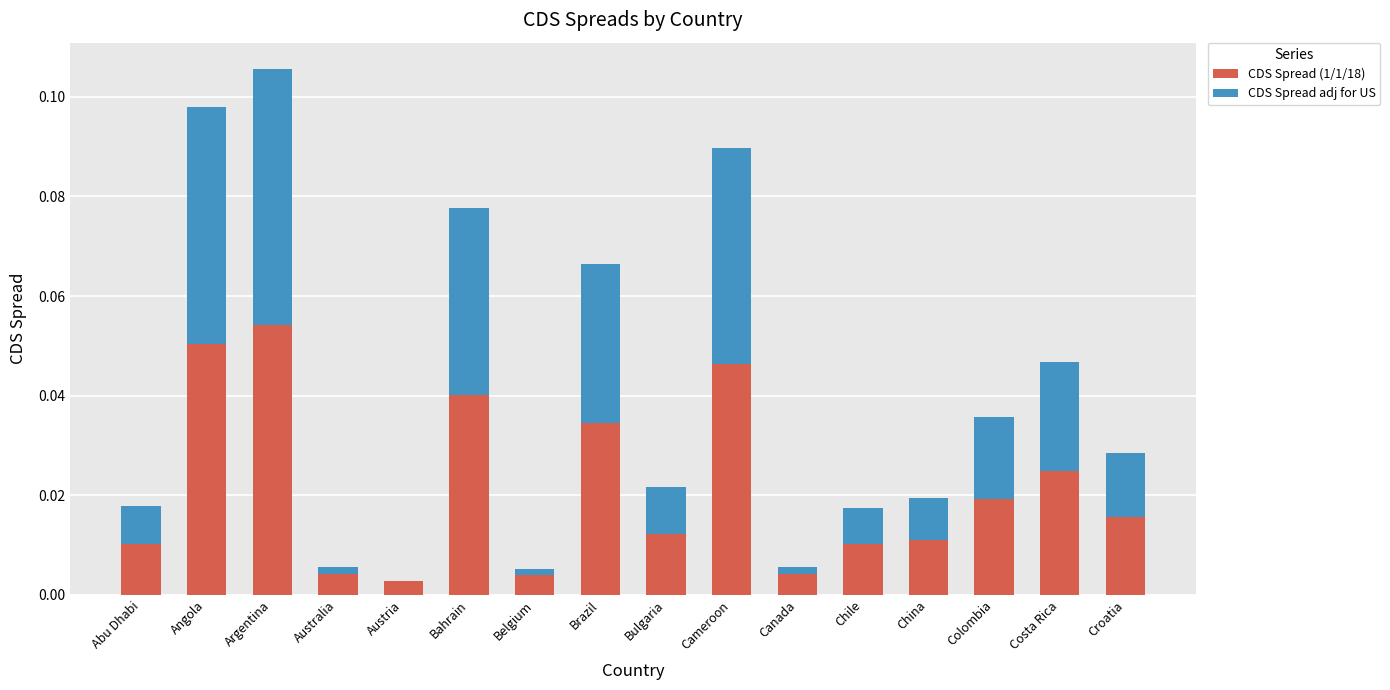

What are all the series names shown in the legend?

CDS Spread (1/1/18), CDS Spread adj for US